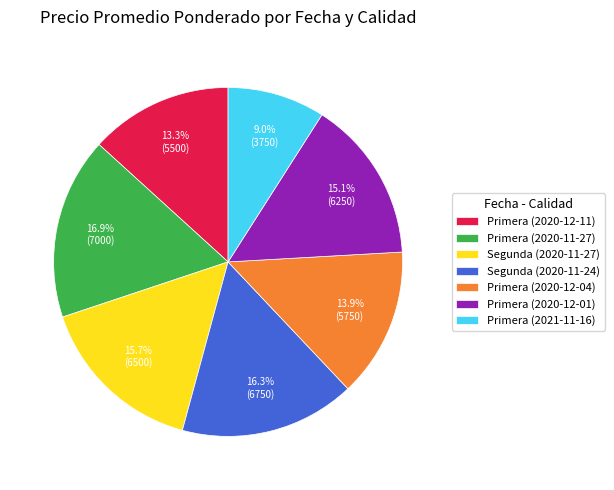

True or false: Primera (2020-11-27) accounts for 17% of the total.

True